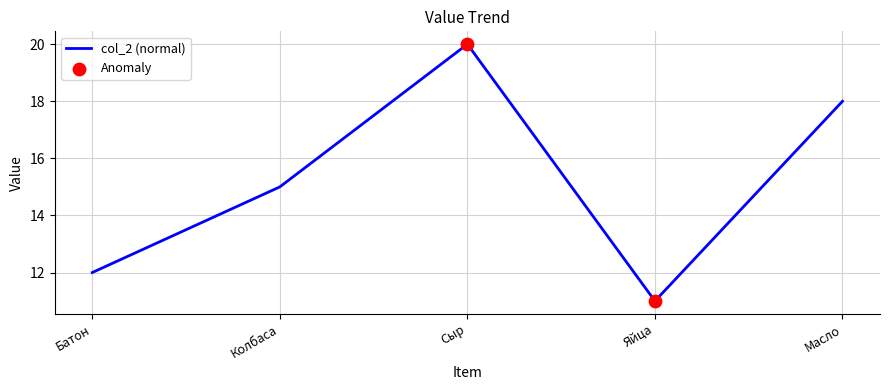

What is the change in value from Сыр to Масло?

-2